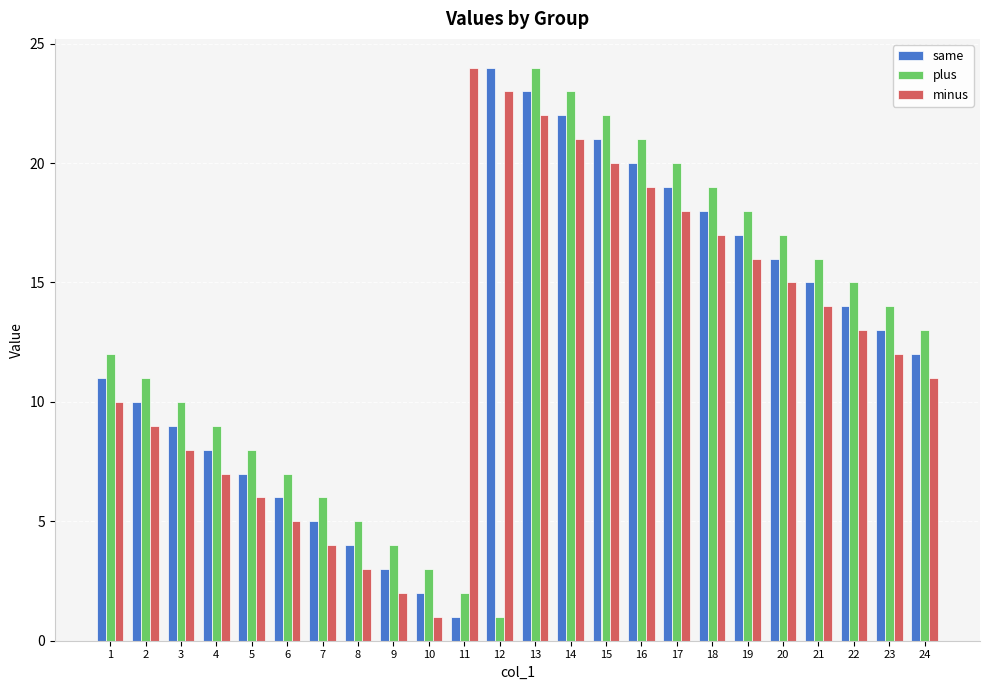

What is the total value across all series at 1?

33